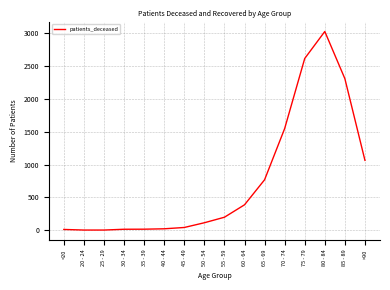

What position from the right is <20?

16